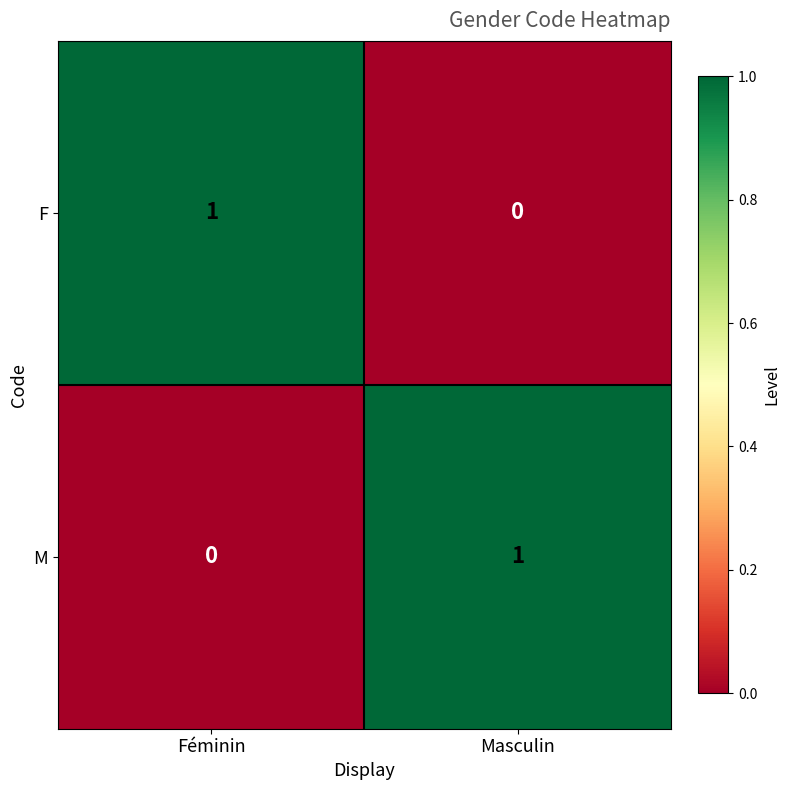

Where is F nearest to the value 0?

Masculin